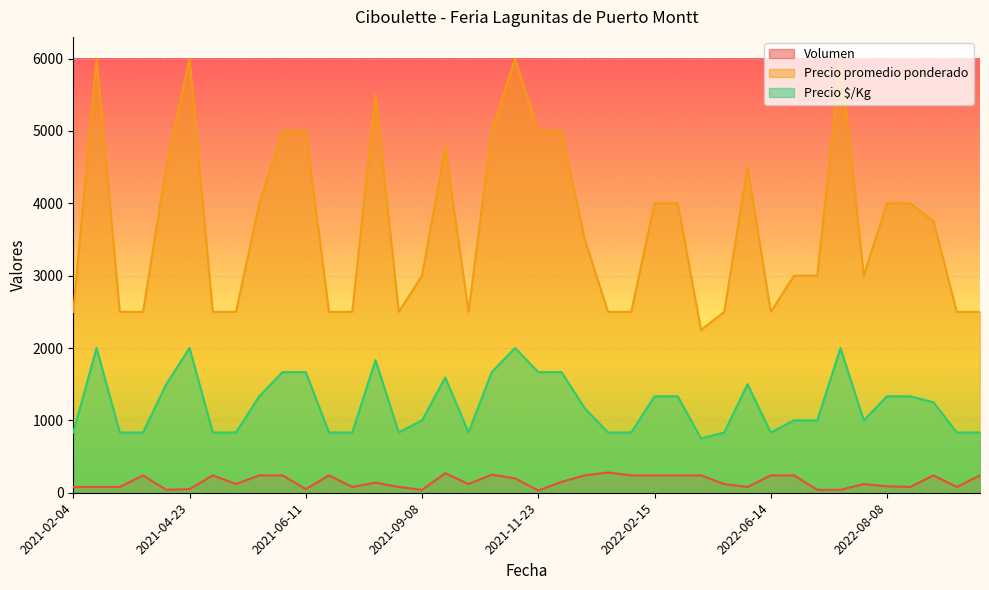

What is the value of the Volumen point at the 31st from the left?

240